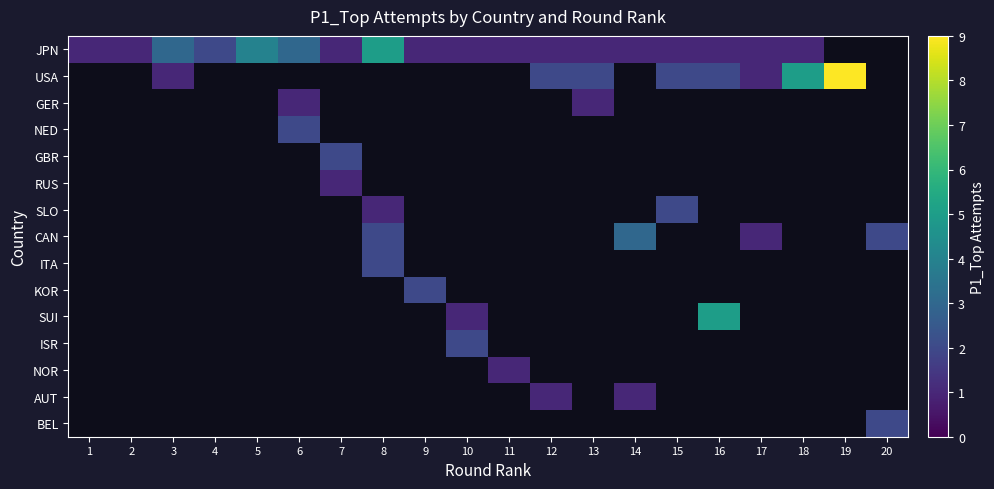

Which series changed the most between 5 and 7?

JPN